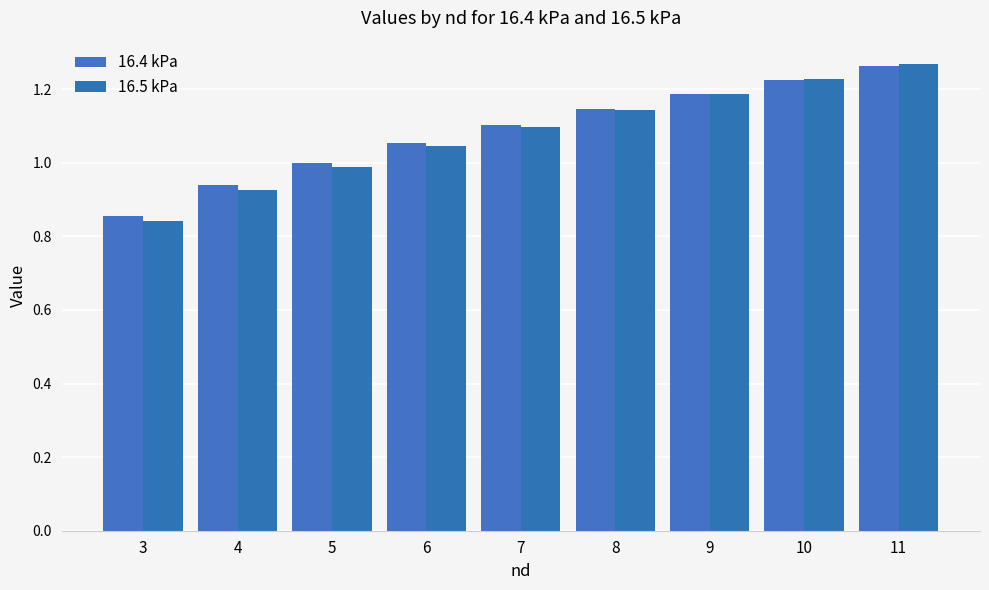

At 9, list the series in order from smallest to largest.

16.5 kPa, 16.4 kPa